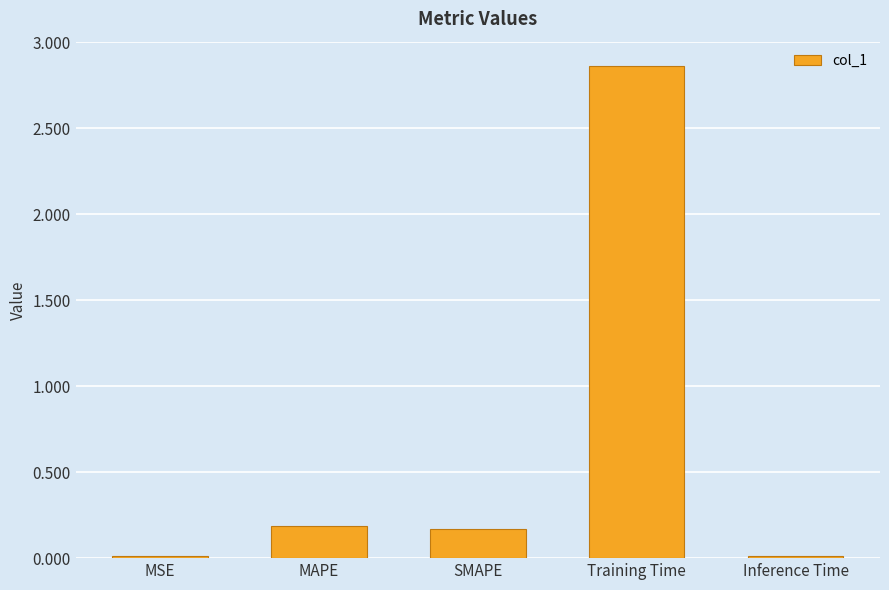

Count the number of data series in this chart.

1